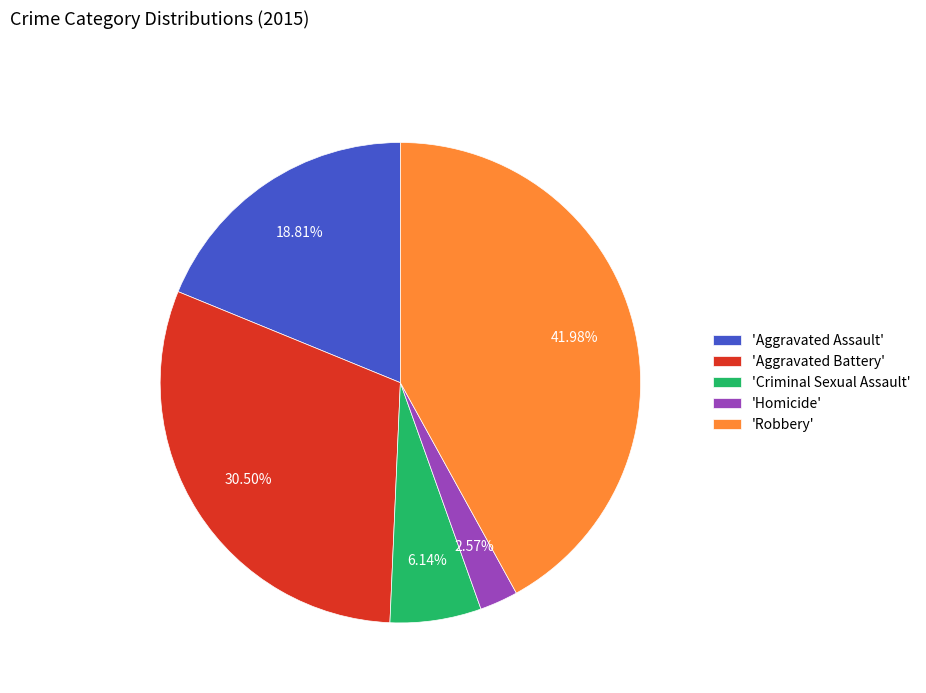

How many segments does this pie chart have?

5